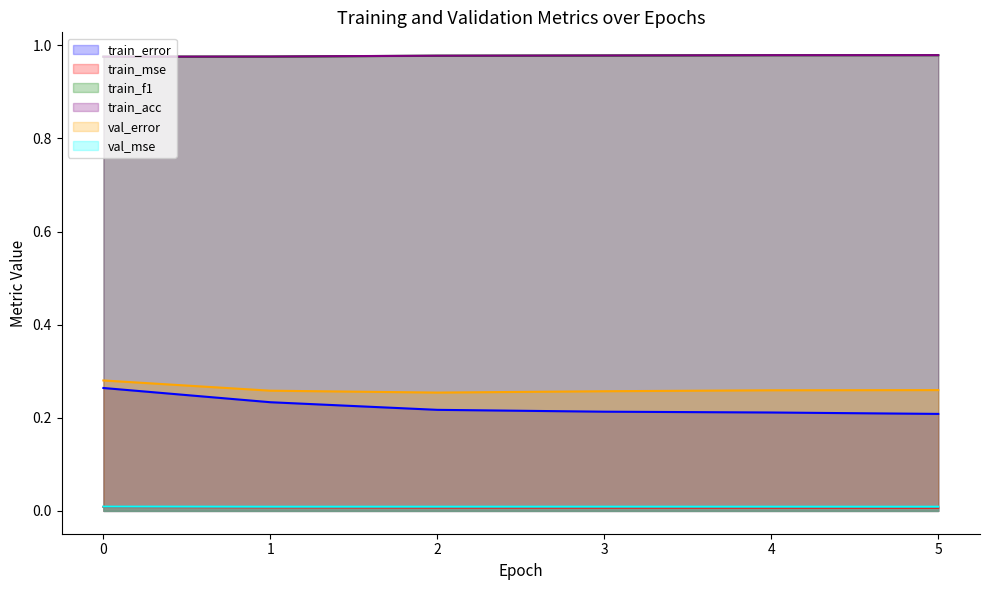

List the series in order of their peak value, highest first.

train_acc, train_f1, val_error, train_error, val_mse, train_mse